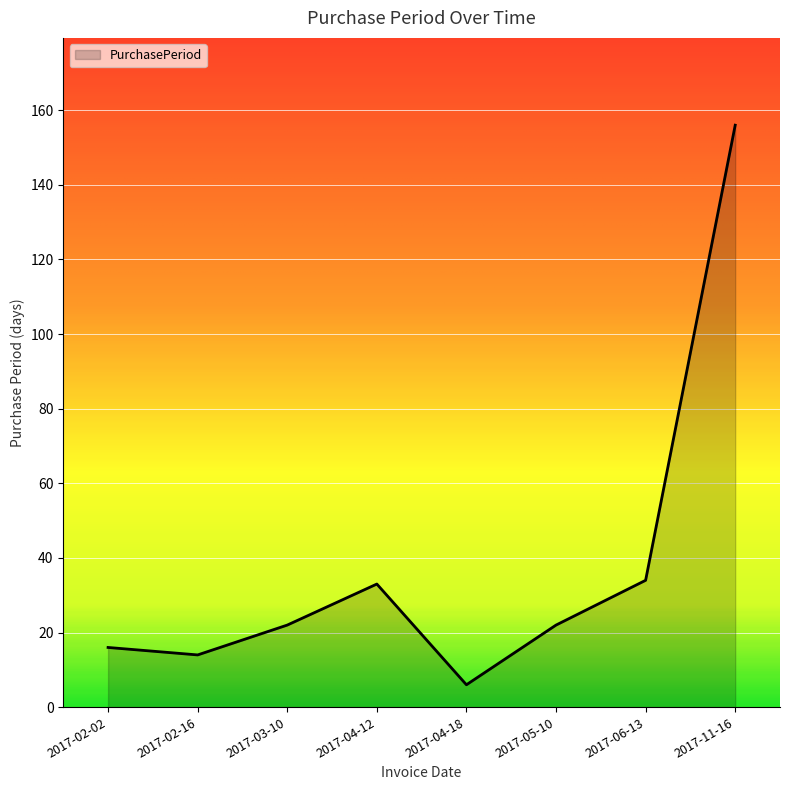

The value at 2017-04-18 is 6. True or false?

True